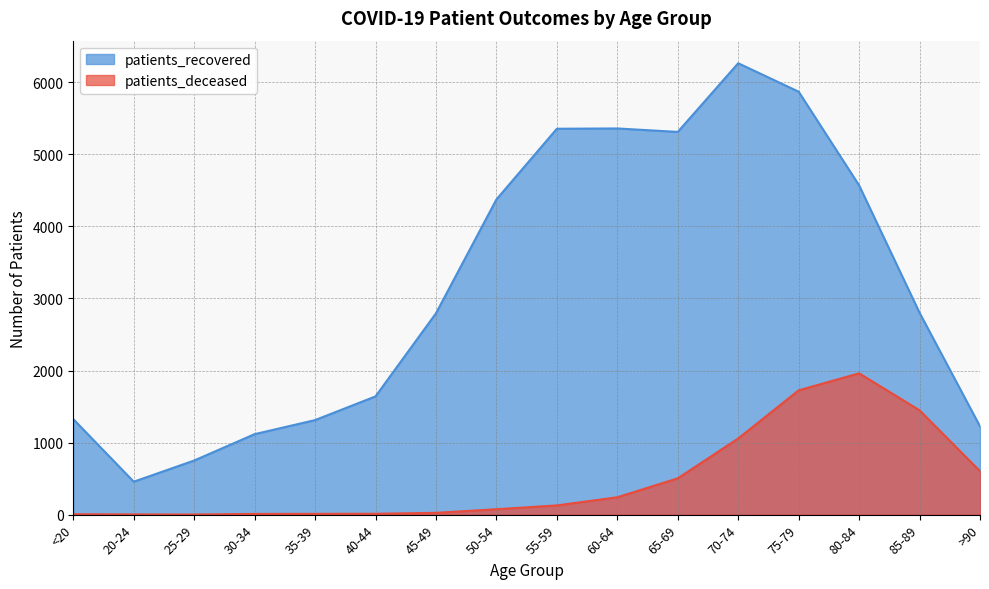

Between 75-79 and 40-44, which is larger?

75-79